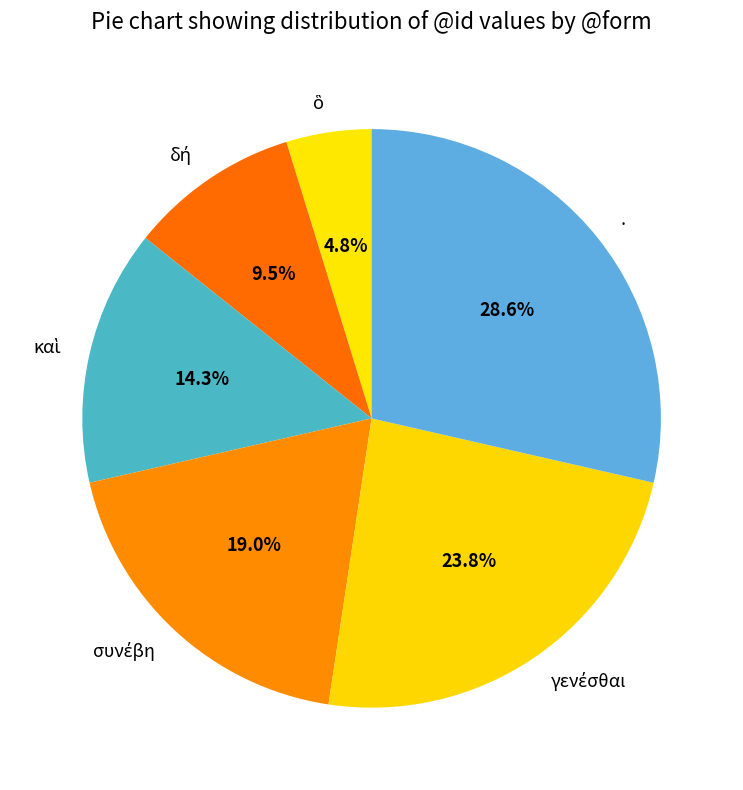

Does any single category account for the majority?

No